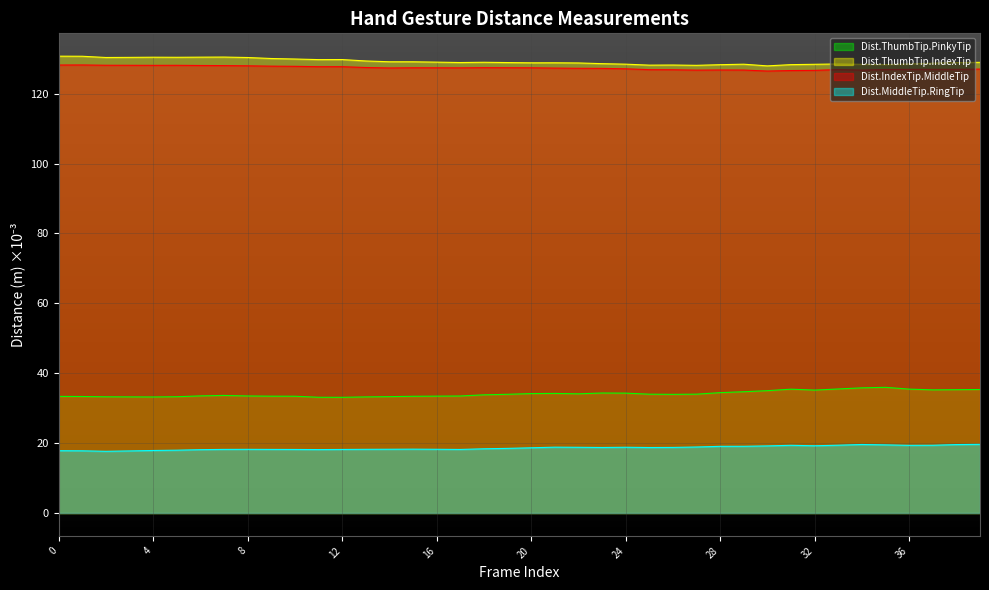

How many values in the Dist.ThumbTip.IndexTip series are below 128?

1